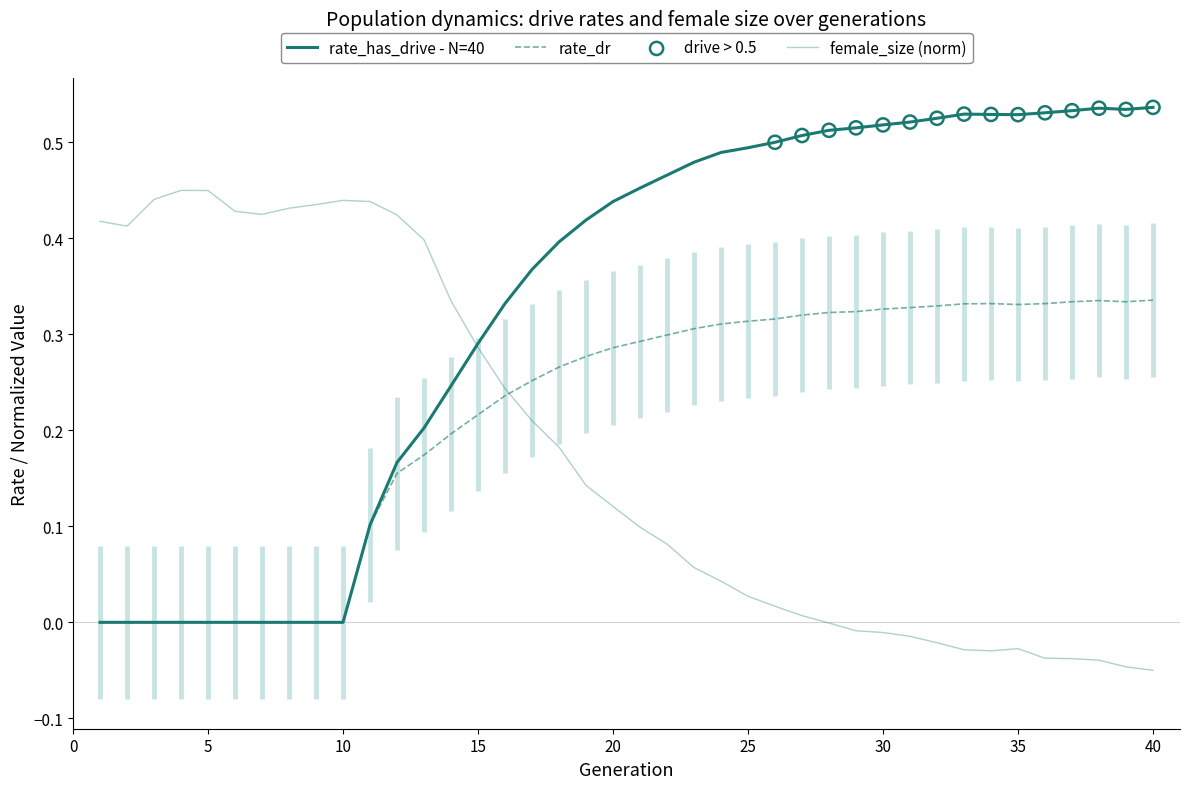

Which series reaches the maximum Y coordinate?

rate_has_drive